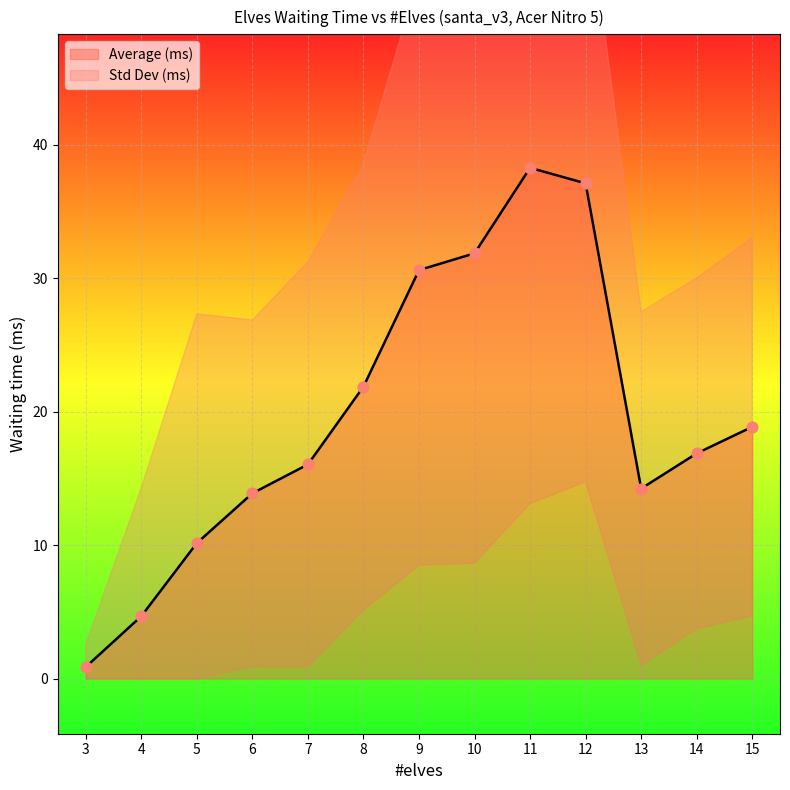

What is the ratio of the value at 7 to the value at 12?

0.4